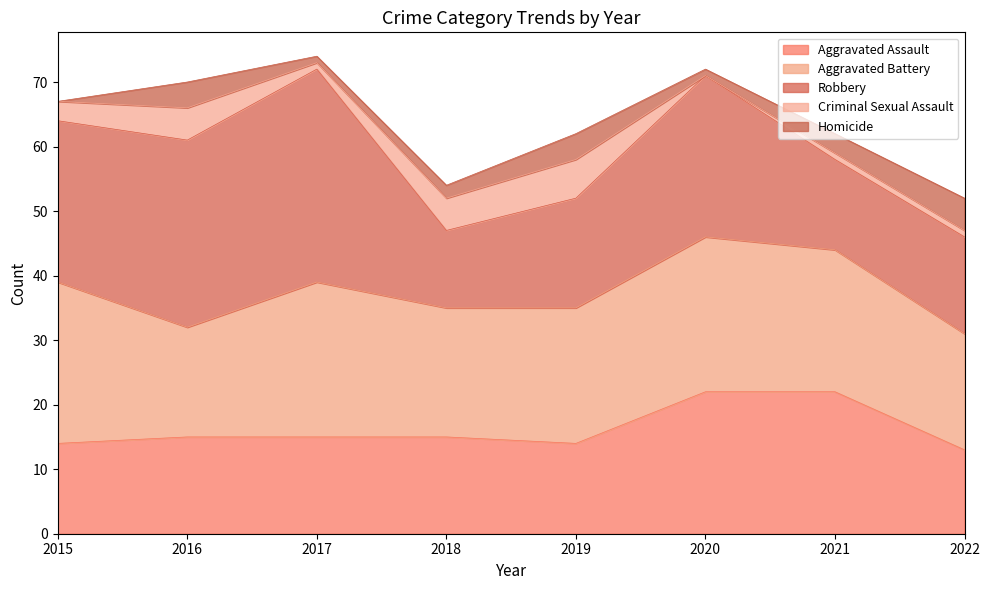

How many categories are shown in the chart?

8